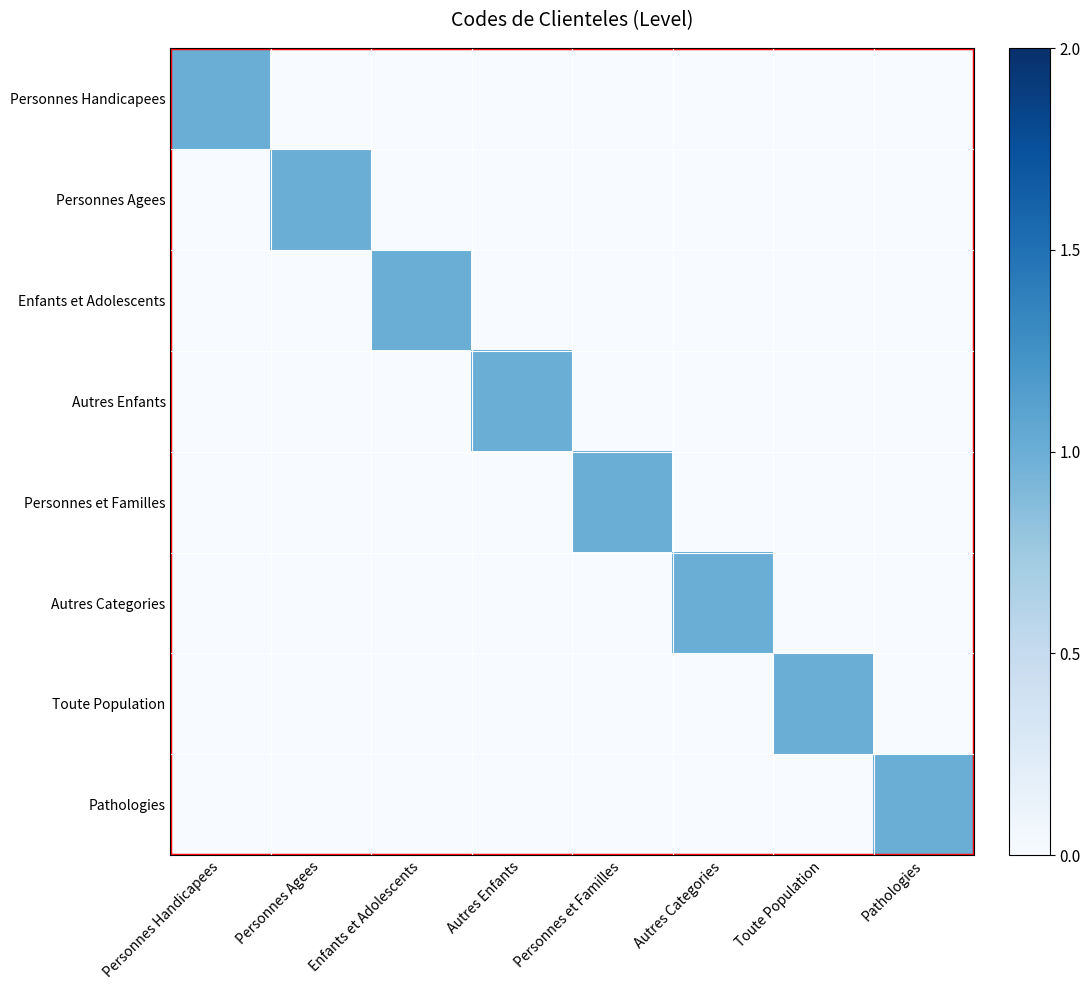

Reading left to right, what are all the values shown in this chart?

Personnes Handicapees: Personnes Handicapees=1	Personnes Agees=0	Enfants et Adolescents=0	Autres Enfants=0	Personnes et Familles=0	Autres Categories=0	Toute Population=0	Pathologies=0
Personnes Agees: Personnes Handicapees=0	Personnes Agees=1	Enfants et Adolescents=0	Autres Enfants=0	Personnes et Familles=0	Autres Categories=0	Toute Population=0	Pathologies=0
Enfants et Adolescents: Personnes Handicapees=0	Personnes Agees=0	Enfants et Adolescents=1	Autres Enfants=0	Personnes et Familles=0	Autres Categories=0	Toute Population=0	Pathologies=0
Autres Enfants: Personnes Handicapees=0	Personnes Agees=0	Enfants et Adolescents=0	Autres Enfants=1	Personnes et Familles=0	Autres Categories=0	Toute Population=0	Pathologies=0
Personnes et Familles: Personnes Handicapees=0	Personnes Agees=0	Enfants et Adolescents=0	Autres Enfants=0	Personnes et Familles=1	Autres Categories=0	Toute Population=0	Pathologies=0
Autres Categories: Personnes Handicapees=0	Personnes Agees=0	Enfants et Adolescents=0	Autres Enfants=0	Personnes et Familles=0	Autres Categories=1	Toute Population=0	Pathologies=0
Toute Population: Personnes Handicapees=0	Personnes Agees=0	Enfants et Adolescents=0	Autres Enfants=0	Personnes et Familles=0	Autres Categories=0	Toute Population=1	Pathologies=0
Pathologies: Personnes Handicapees=0	Personnes Agees=0	Enfants et Adolescents=0	Autres Enfants=0	Personnes et Familles=0	Autres Categories=0	Toute Population=0	Pathologies=1